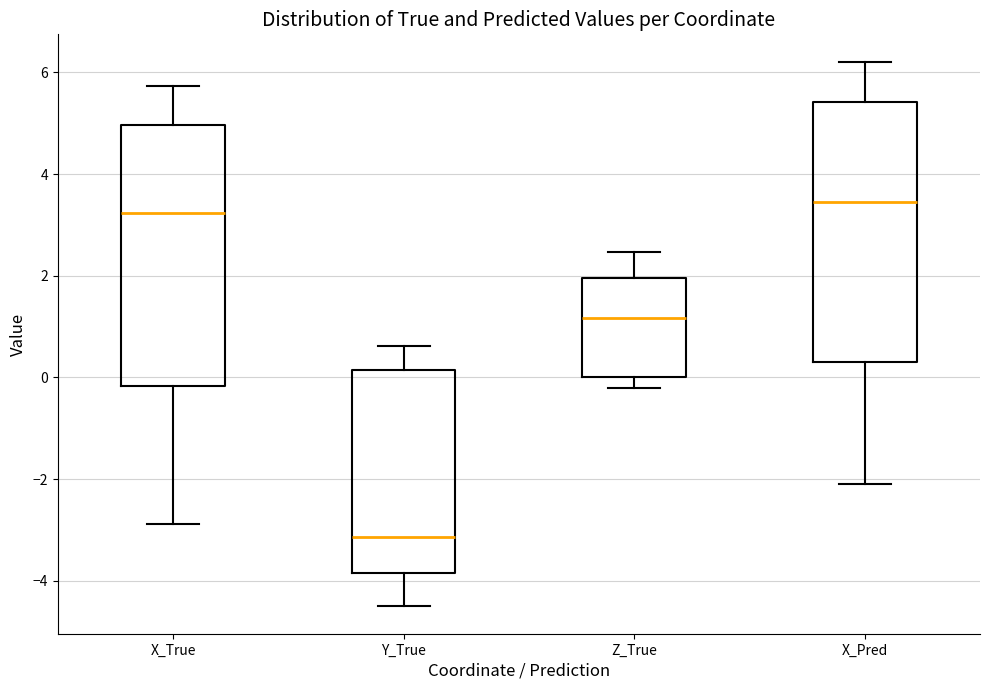

Reading left to right, read every box against the y-axis: the position of its median line, the range the box covers, and the ends of its whiskers. The values are not printed on the chart, so give them approximately, as read against the axis.

X_True: median 3.2, box -0.2 to 5.0, whiskers -2.8 to 5.8
Y_True: median -3.2, box -3.8 to 0.2, whiskers -4.6 to 0.6
Z_True: median 1.2, box 0.0 to 2.0, whiskers -0.2 to 2.4
X_Pred: median 3.4, box 0.4 to 5.4, whiskers -2.2 to 6.2